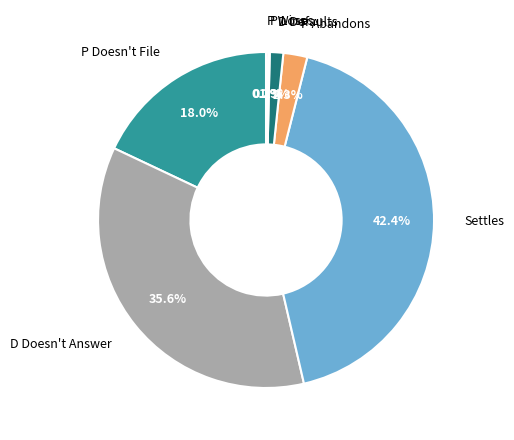

Does any single category account for the majority?

No